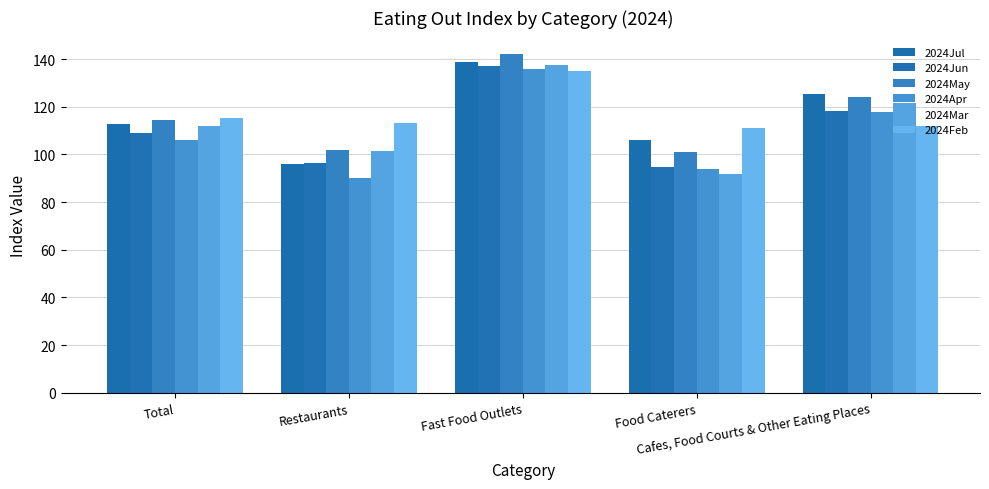

What is the maximum value shown in the chart?

141.9